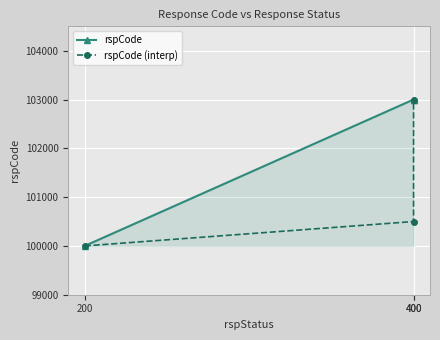

Where is rspCode nearest to the value 101500?

200